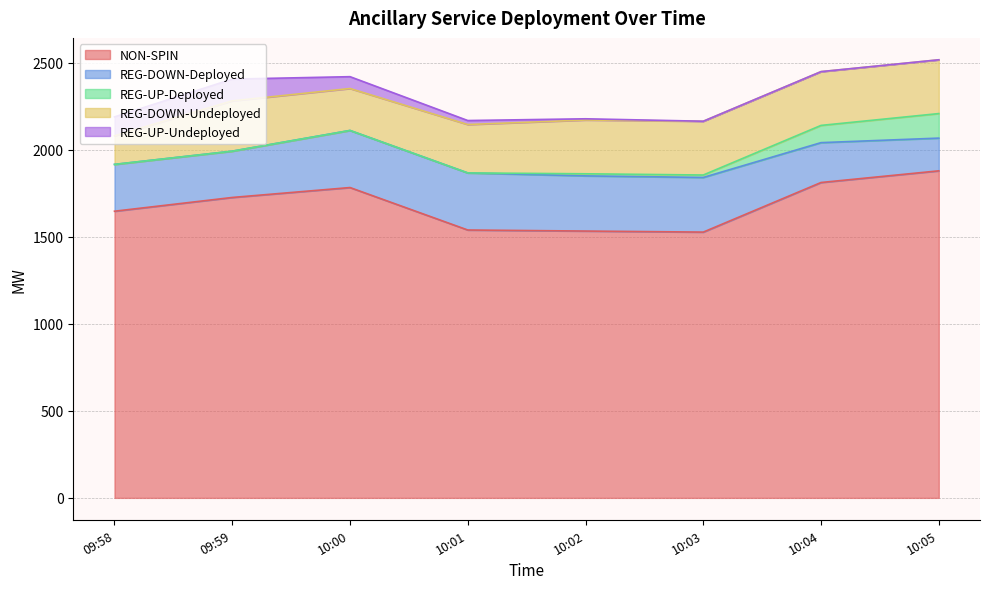

True or false: REG-DOWN-Deployed and REG-UP-Undeployed cross at least once.

False